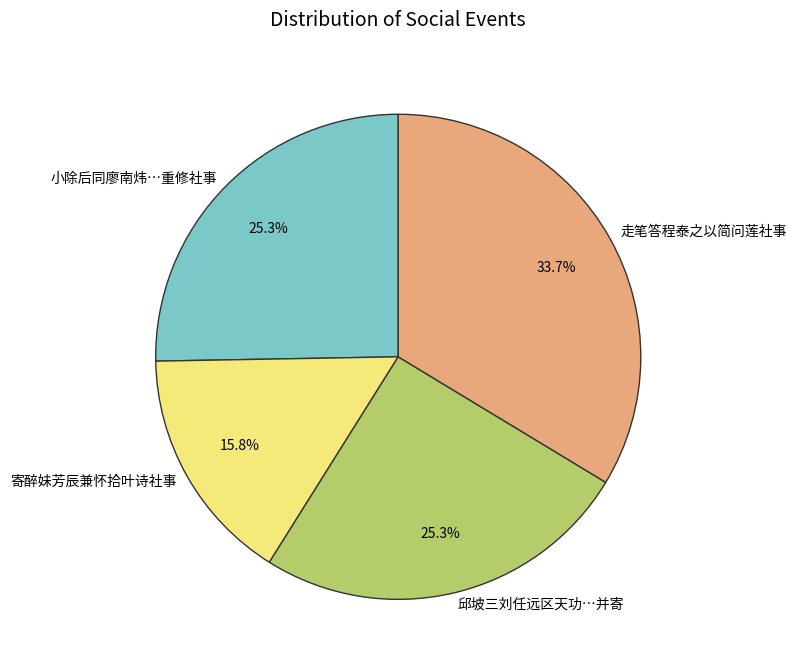

Is it true that 走笔答程泰之以简问莲社事 is 23% of the pie?

False